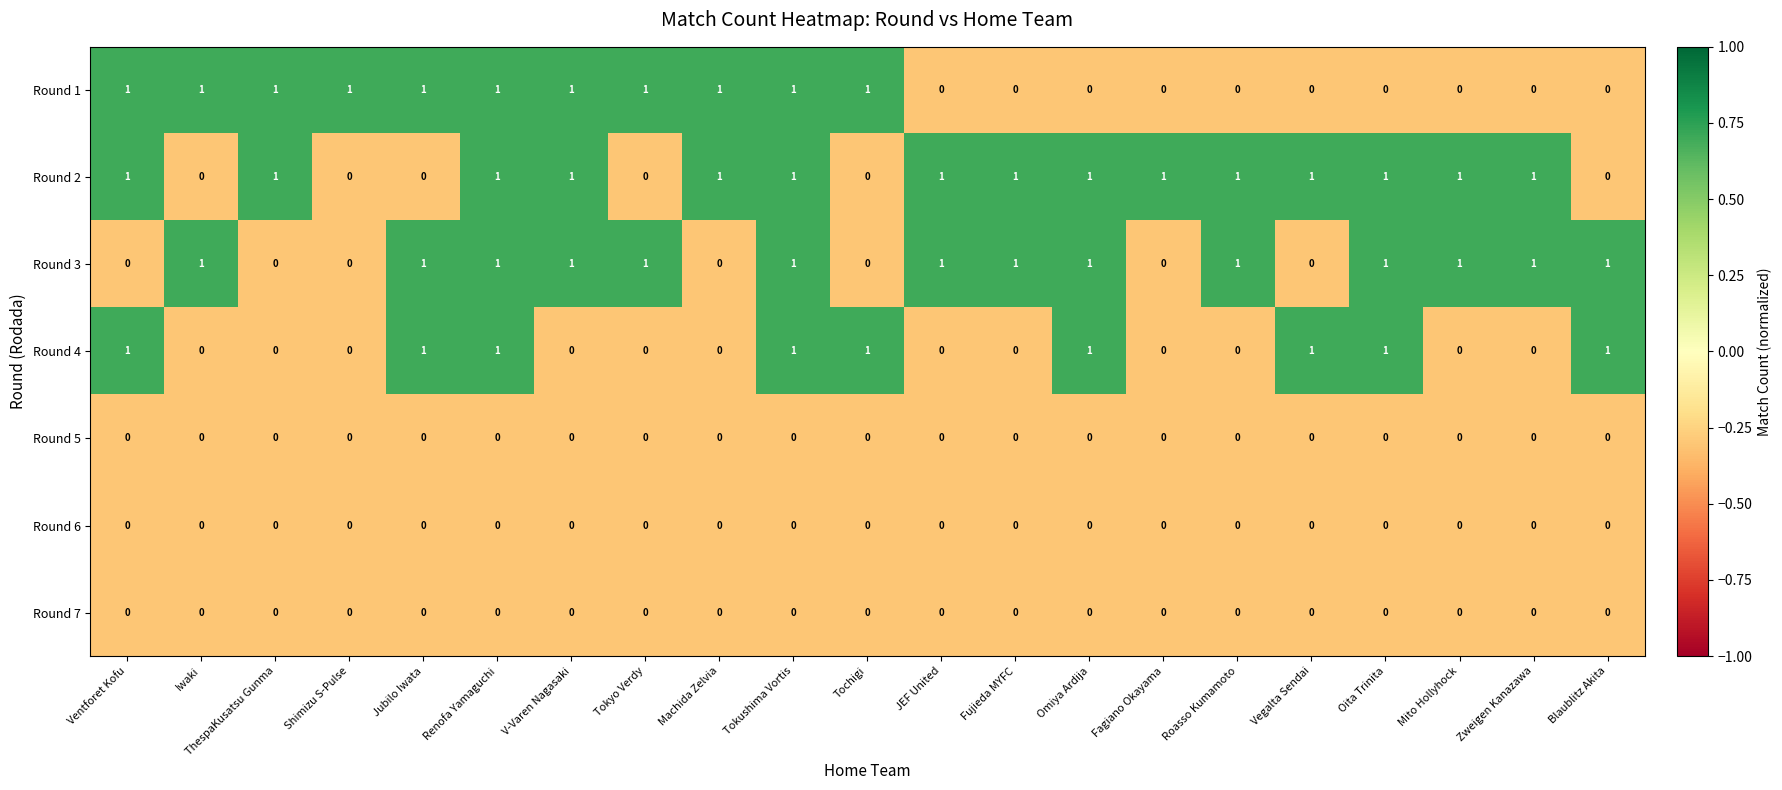

The value of Round 1 at Fagiano Okayama is 1. True or false?

False